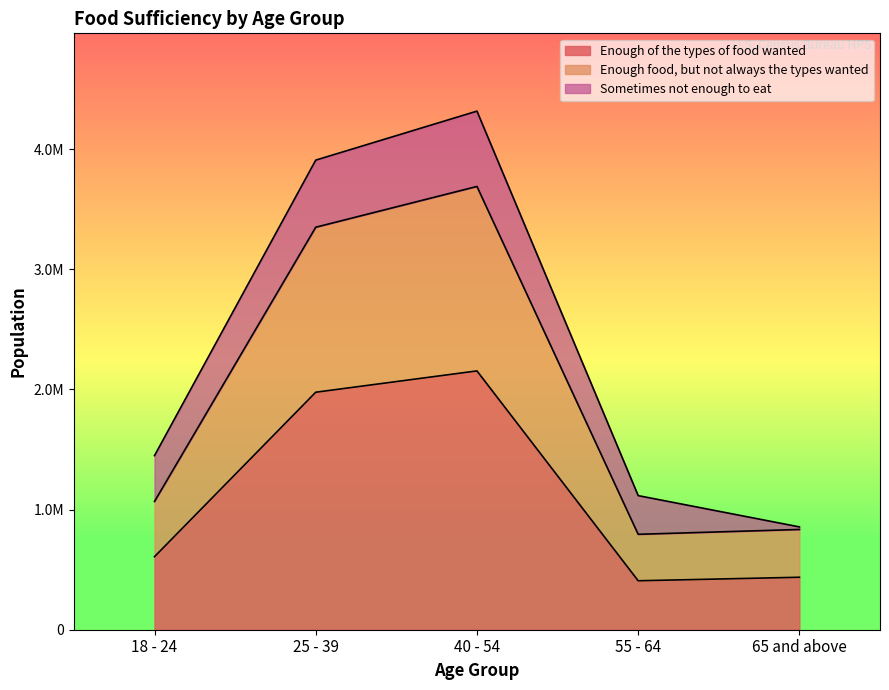

What is the value of the Enough of the types of food wanted point at the 5th from the left?

436651